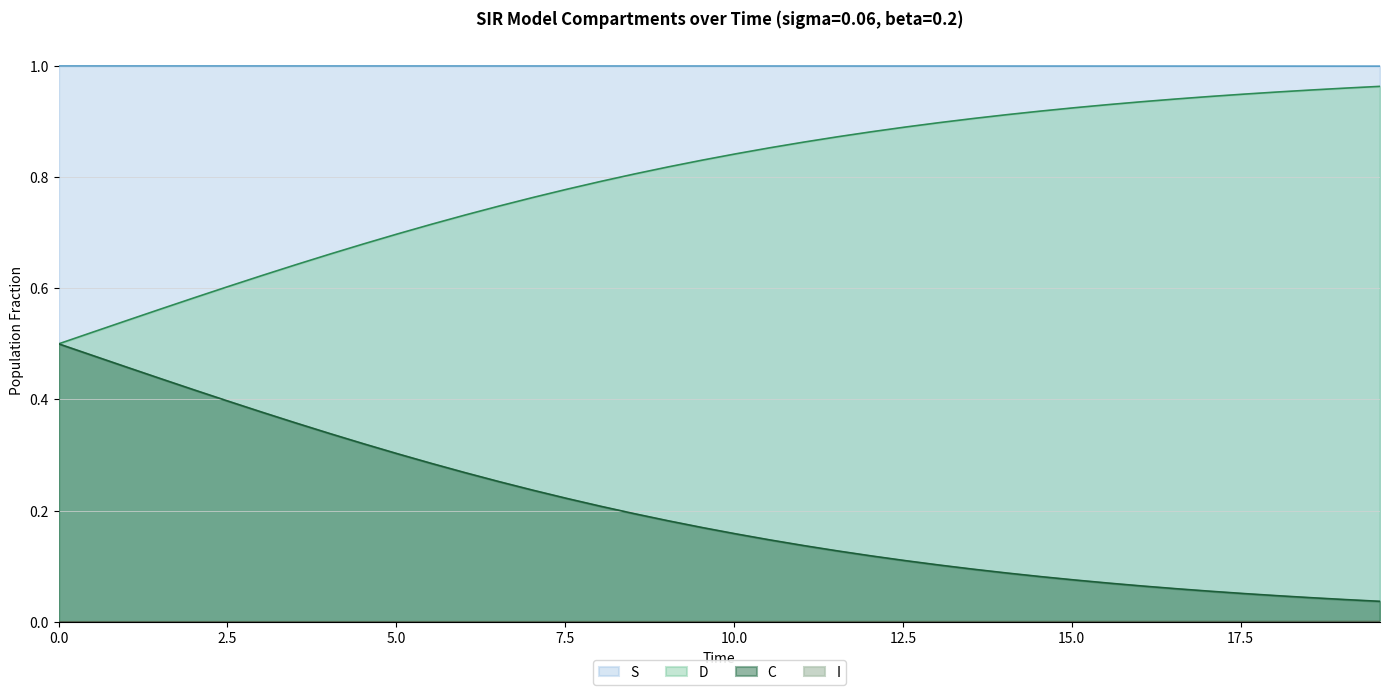

Which series has the largest total across all categories?

S